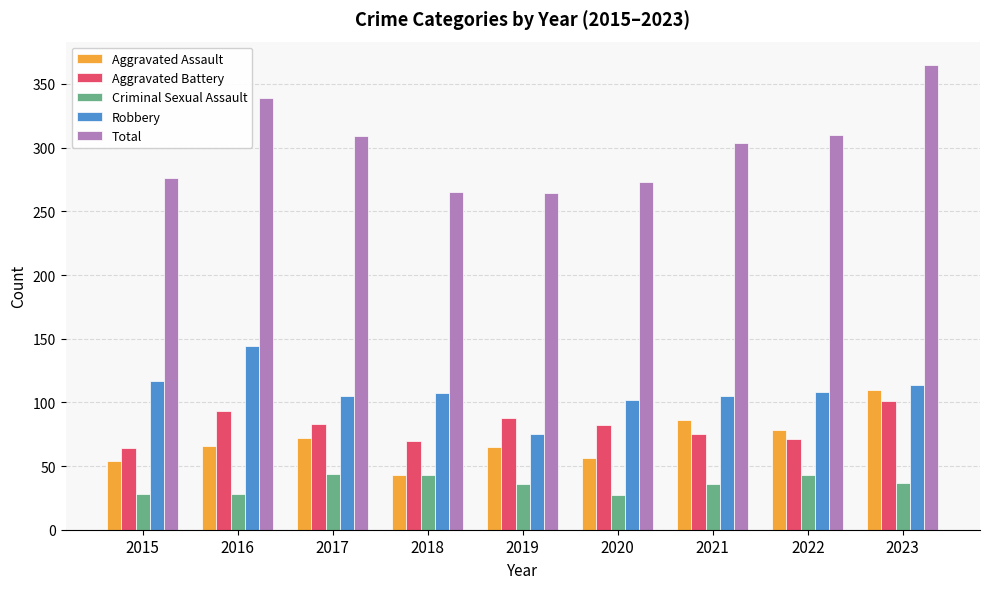

Rank the series at 2023 from lowest to highest value.

Criminal Sexual Assault, Aggravated Battery, Aggravated Assault, Robbery, Total